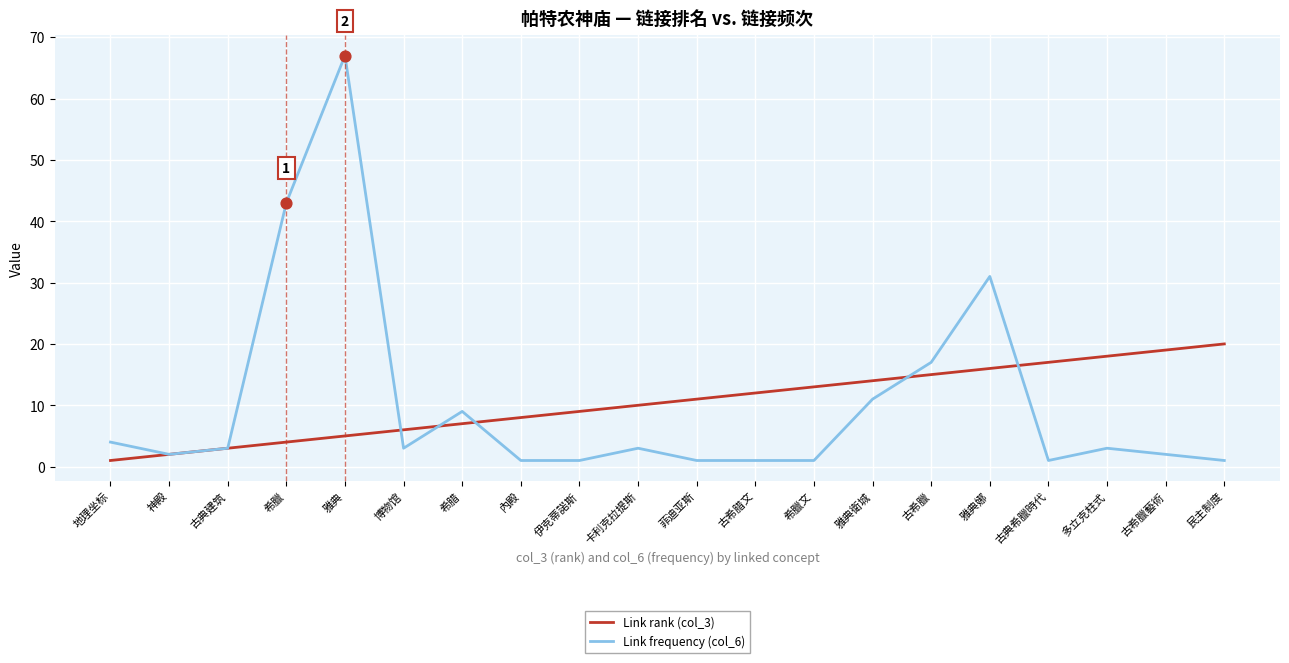

Which series has the largest range (max minus min)?

Link frequency (col_6)